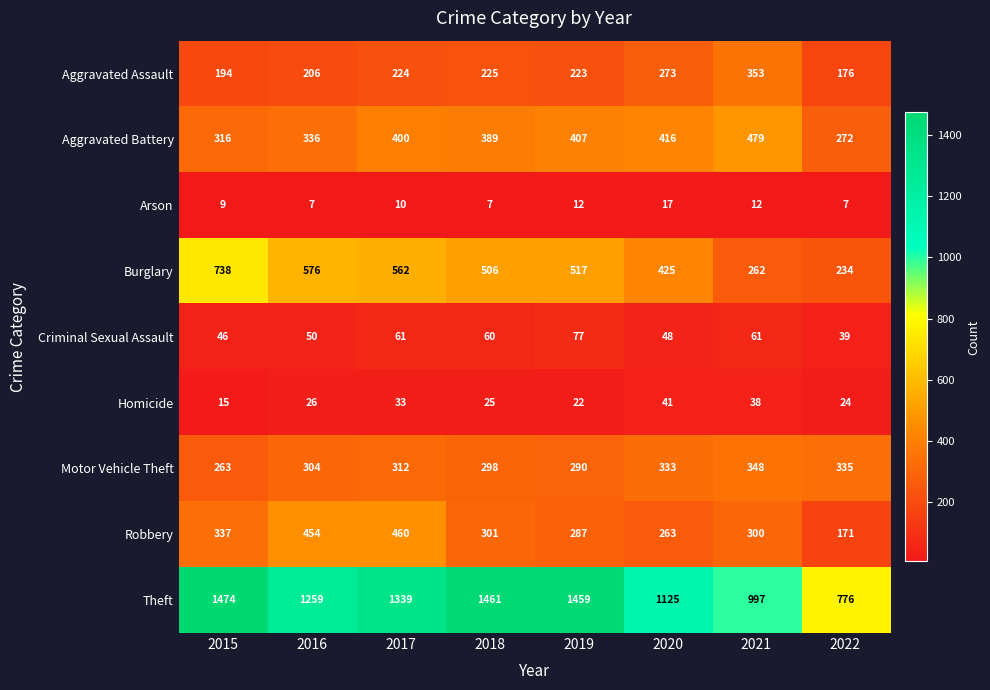

Rank the categories by Aggravated Battery value from highest to lowest.

2021, 2020, 2019, 2017, 2018, 2016, 2015, 2022